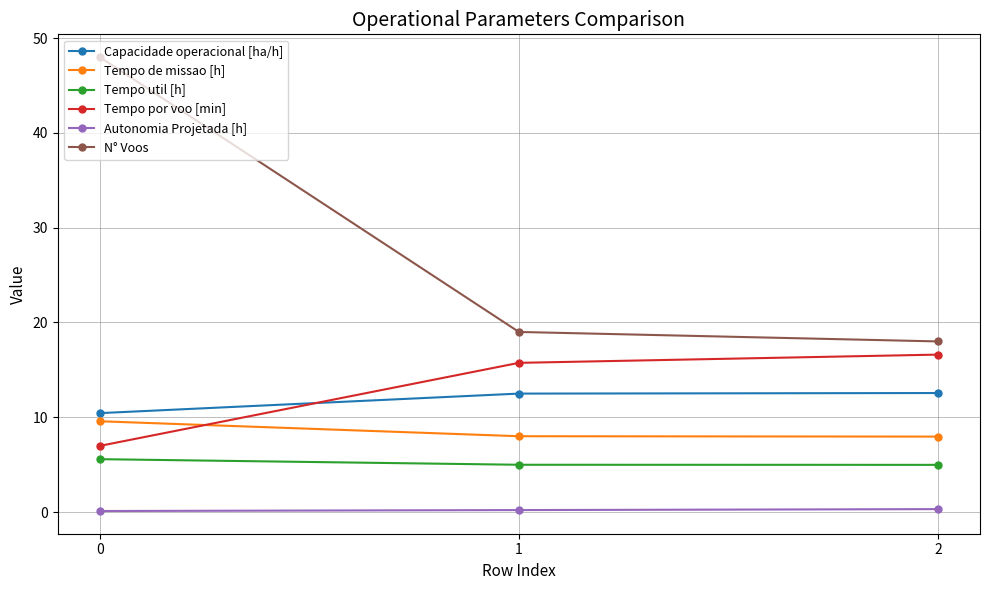

The value of Tempo por voo [min] at 1 is 15.7. True or false?

True